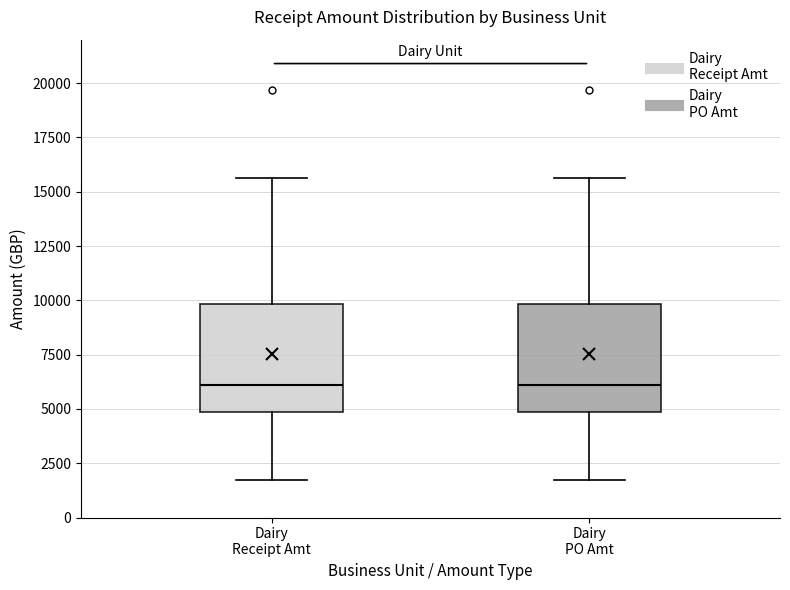

Reading left to right, transcribe this box plot: for each box, give where its median line is, the range the box spans, and where its two whiskers end, as read against the y-axis. The values are not printed on the chart, so give them approximately, as read against the axis.

Dairy Receipt Amt: median 6000, box 5000 to 10000, whiskers 1500 to 15500
Dairy PO Amt: median 6000, box 5000 to 10000, whiskers 1500 to 15500